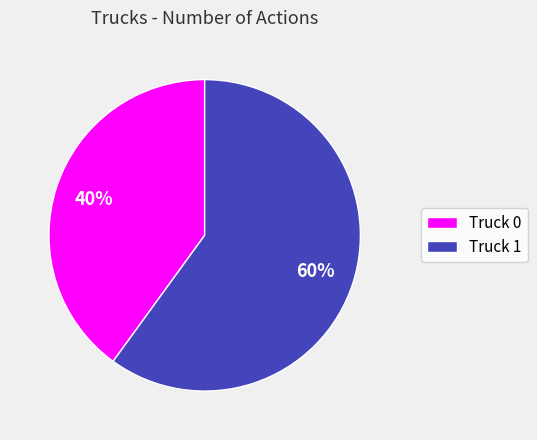

Is the sum of Truck 1 and Truck 0 greater than half?

Yes